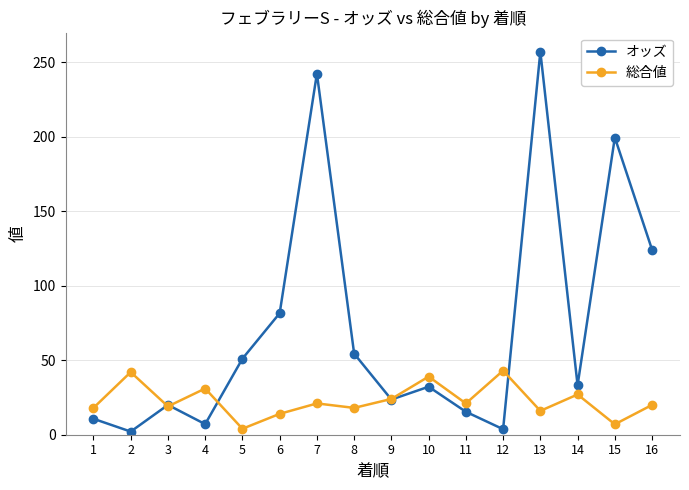

Which series ends up on top after the final intersection of 総合値 and オッズ?

オッズ